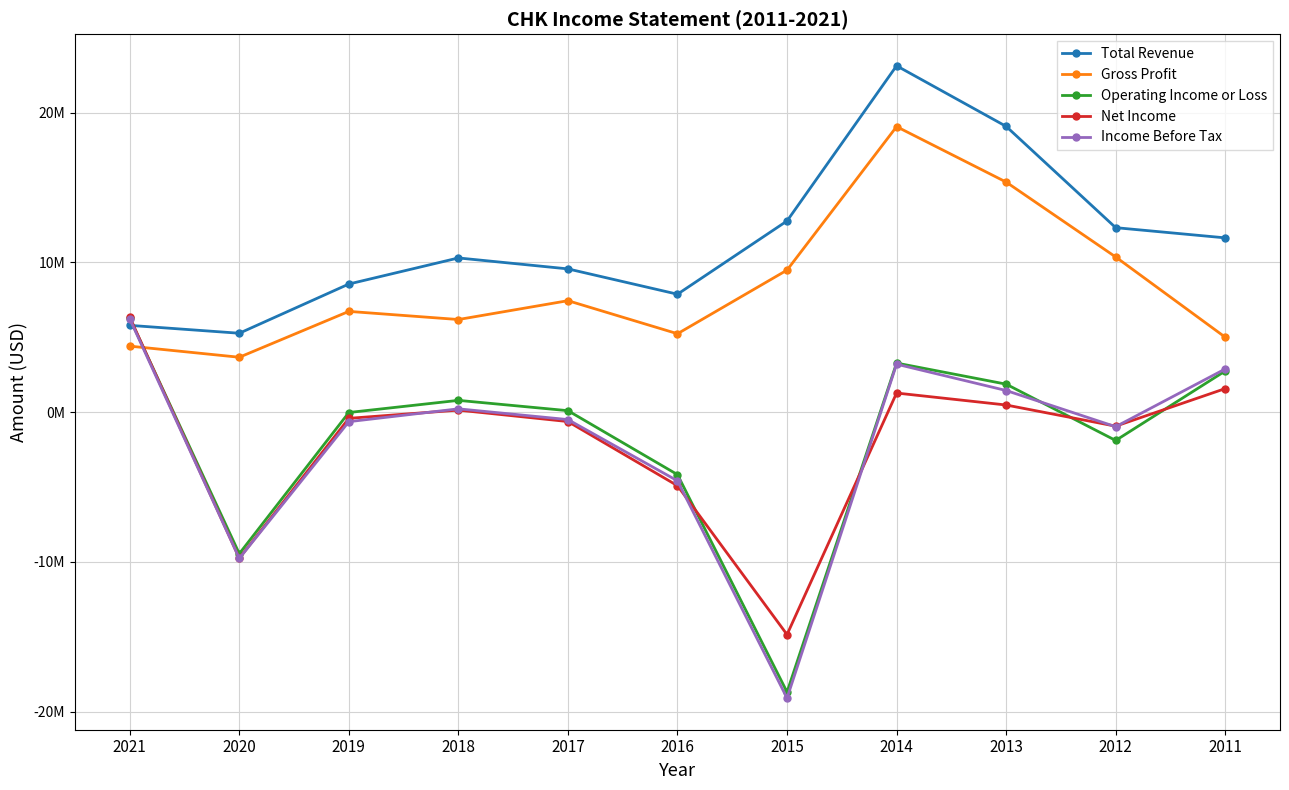

Which has a higher value, 2014 or 2016?

2014